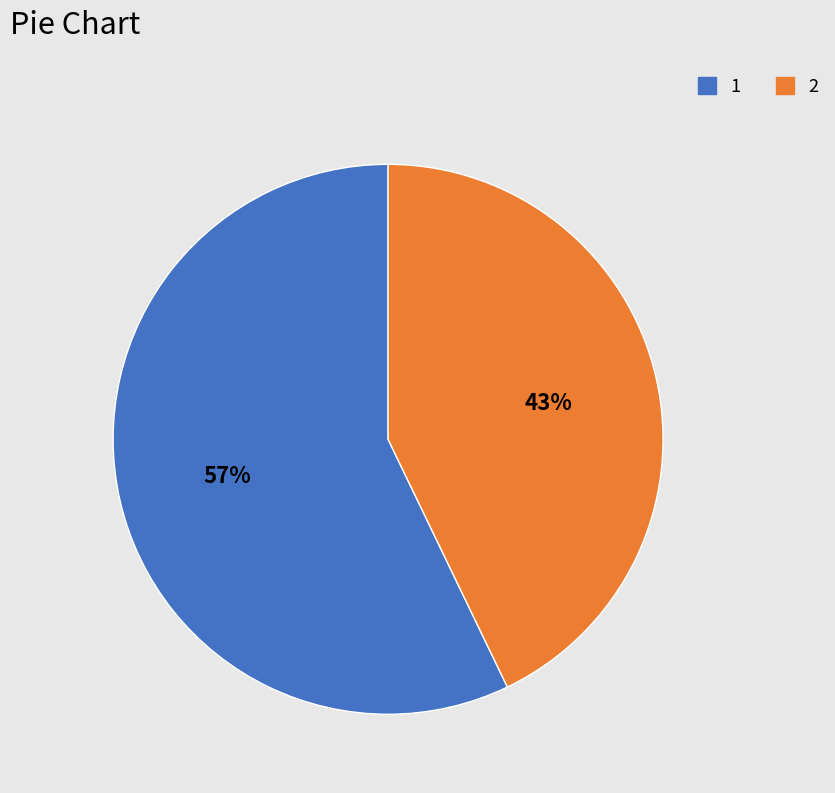

What percentage is the 2 slice, to the nearest percent?

43%